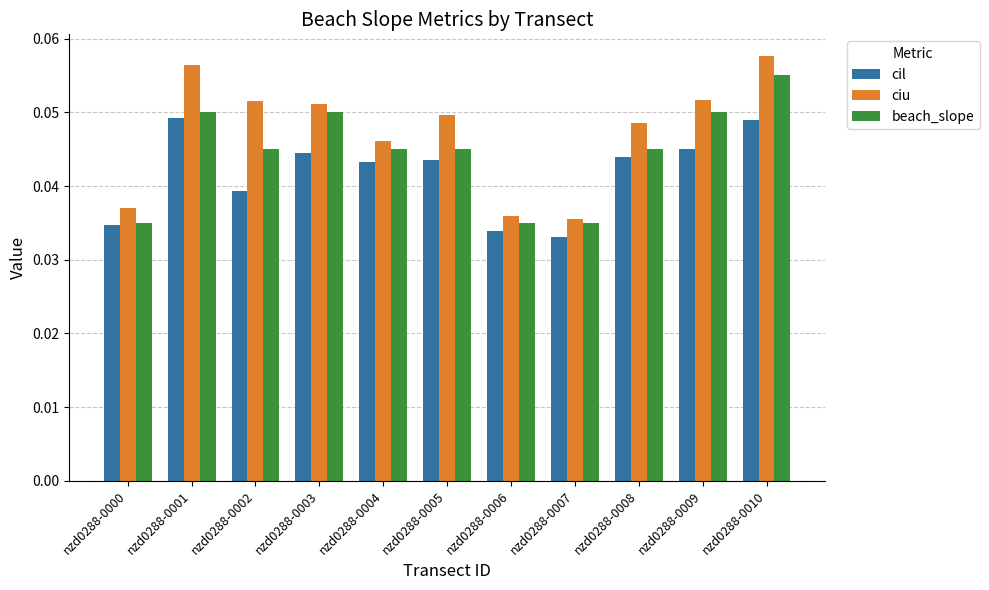

Which label corresponds to the largest value in the chart?

nzd0288-0010